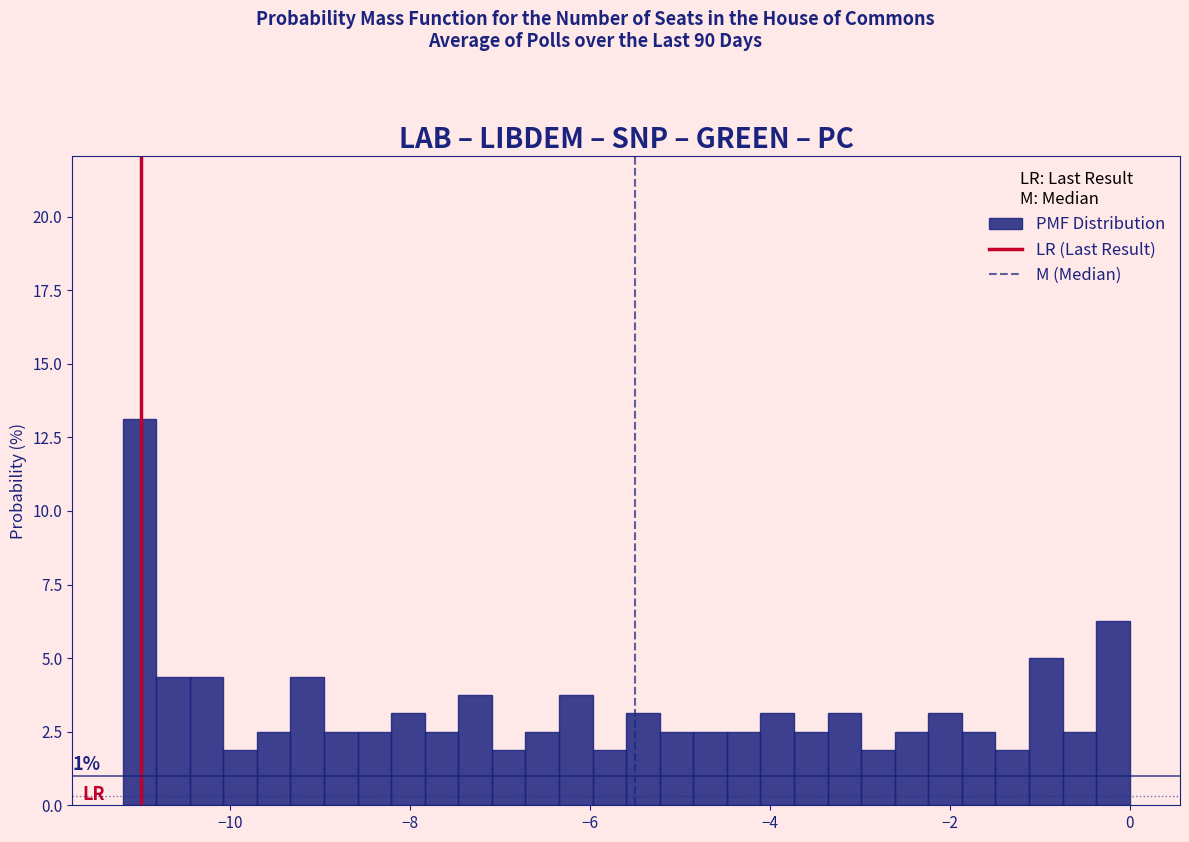

Around what value on the x-axis is the tallest bar? Give the approximate position of its centre, as read against the axis.

-11.0